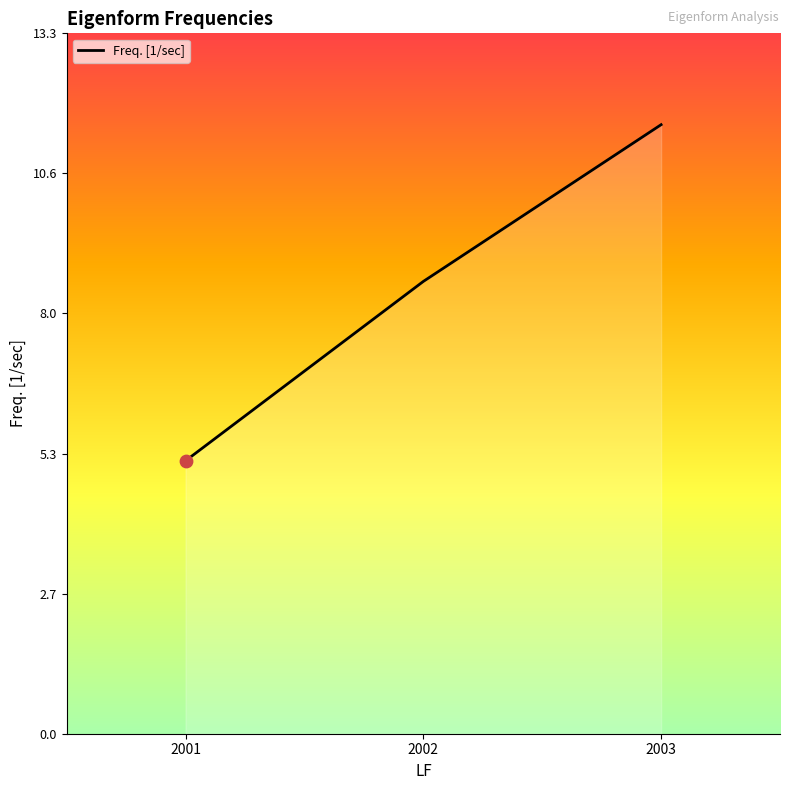

Between 2003 and 2002, which is larger?

2003